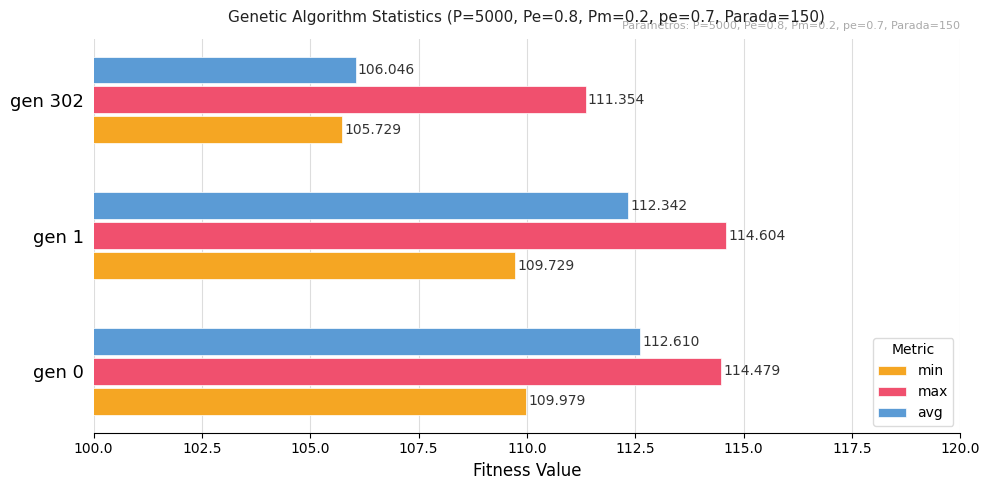

Is the value of max at gen 0 greater than the value of avg at gen 1?

Yes